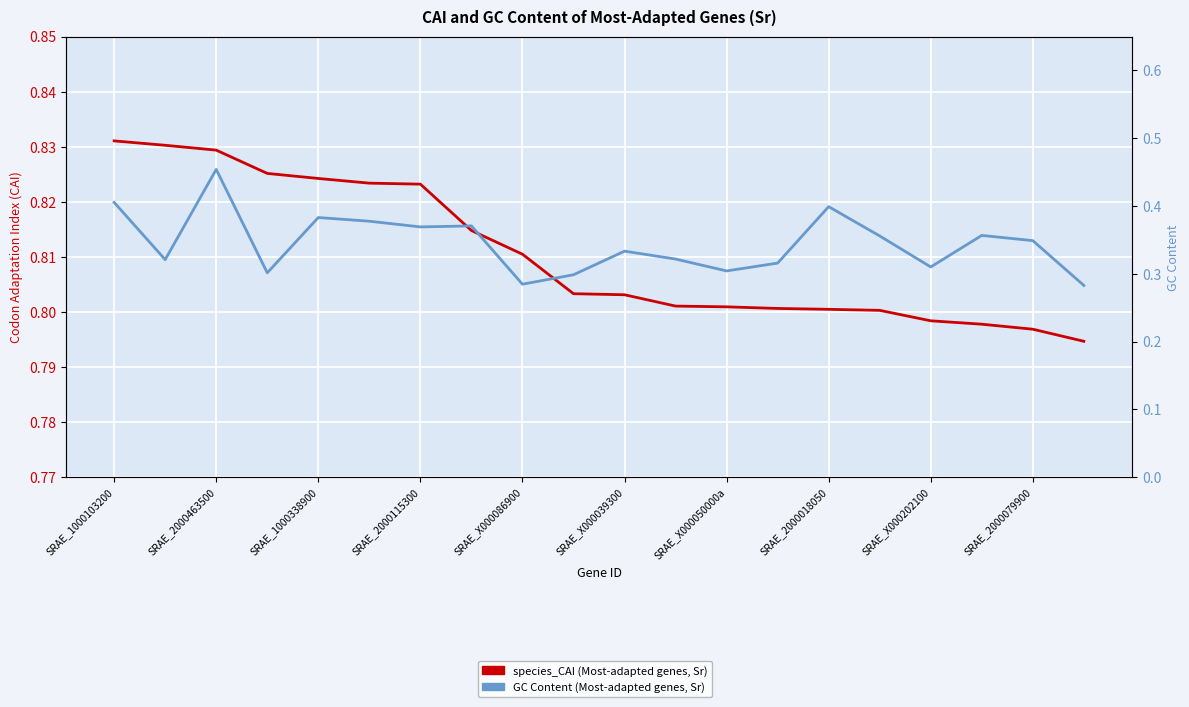

Which series has the largest total across all categories?

species_CAI